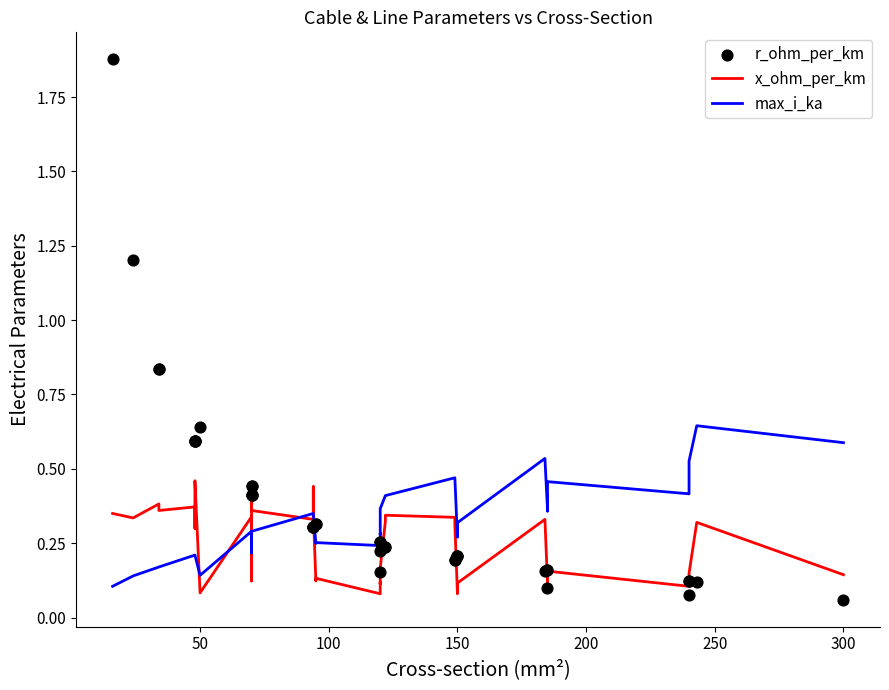

Which series reaches the minimum Y coordinate?

r_ohm_per_km